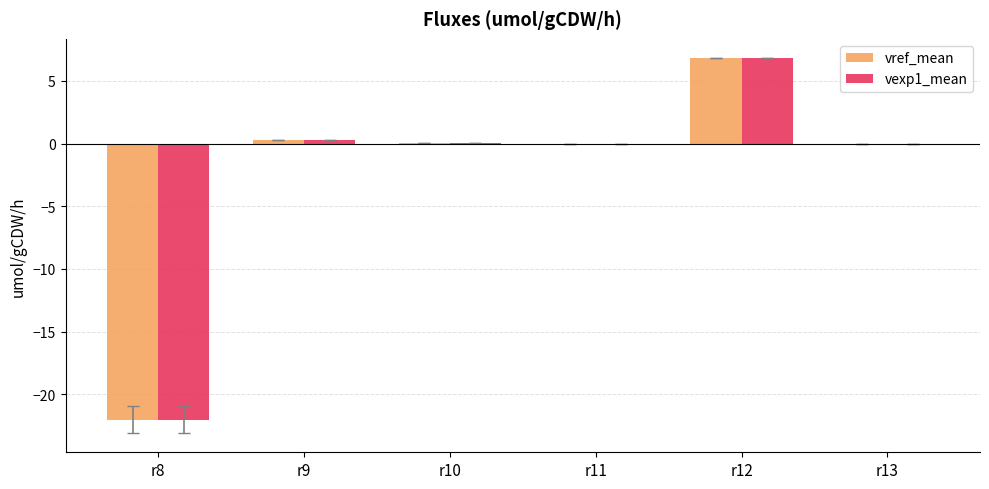

What value does the vexp1_mean series have at r12?

6.8